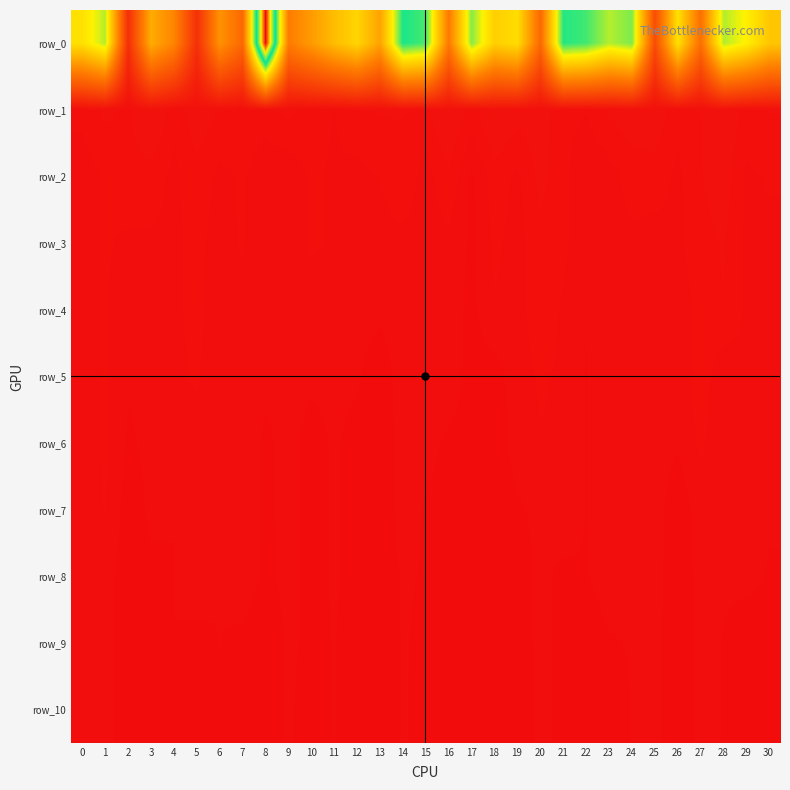

At which label is row_1 closest to 21971497?

9